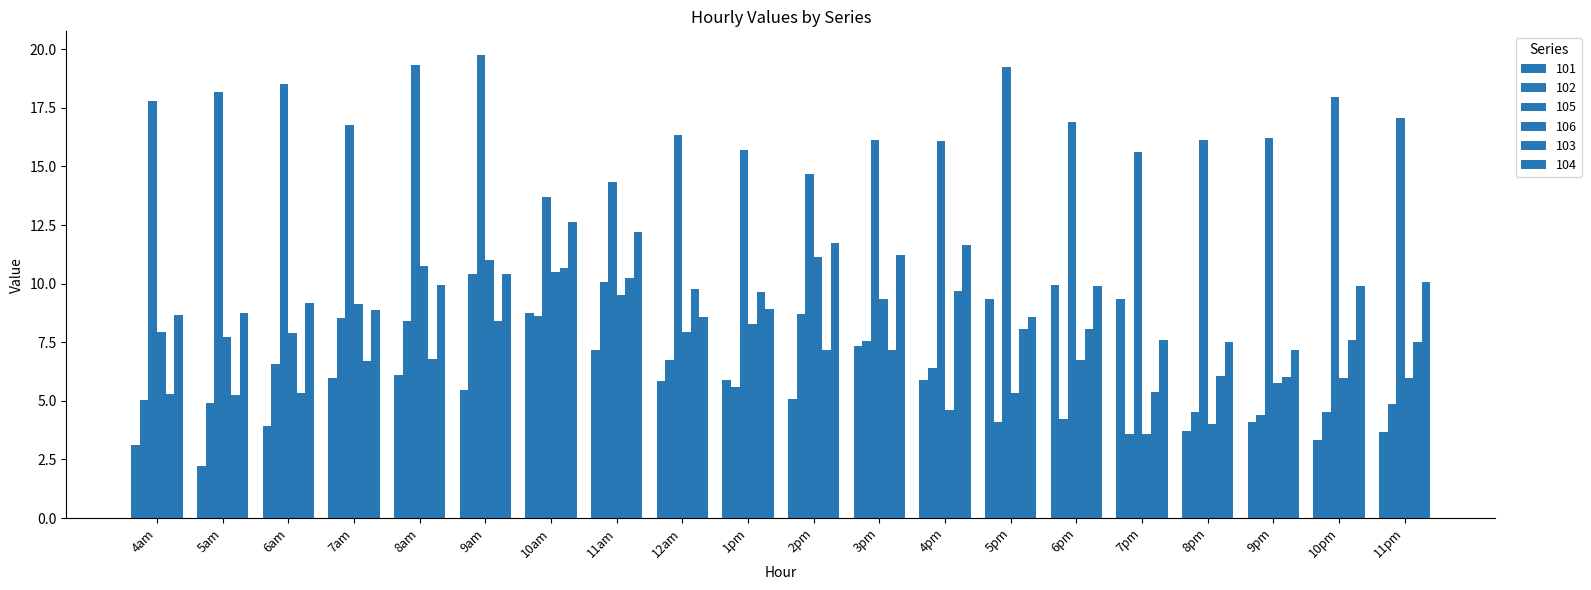

Reading right to left, transcribe all the data shown in this chart.

101: 3.7	3.3	4.1	3.7	9.3	10.0	9.4	5.9	7.4	5.1	5.9	5.8	7.2	8.7	5.4	6.1	6.0	3.9	2.2	3.1
102: 4.9	4.5	4.4	4.5	3.6	4.2	4.1	6.4	7.6	8.7	5.6	6.7	10.1	8.6	10.4	8.4	8.5	6.6	4.9	5.0
105: 17.1	18.0	16.2	16.1	15.6	16.9	19.2	16.1	16.1	14.7	15.7	16.3	14.3	13.7	19.8	19.3	16.8	18.5	18.2	17.8
106: 6.0	6.0	5.8	4.0	3.6	6.7	5.4	4.6	9.4	11.1	8.3	7.9	9.5	10.5	11.0	10.8	9.1	7.9	7.7	7.9
103: 7.5	7.6	6.0	6.1	5.4	8.1	8.1	9.7	7.2	7.2	9.7	9.8	10.2	10.7	8.4	6.8	6.7	5.4	5.2	5.3
104: 10.1	9.9	7.2	7.5	7.6	9.9	8.6	11.6	11.2	11.7	8.9	8.6	12.2	12.6	10.4	9.9	8.9	9.2	8.7	8.7